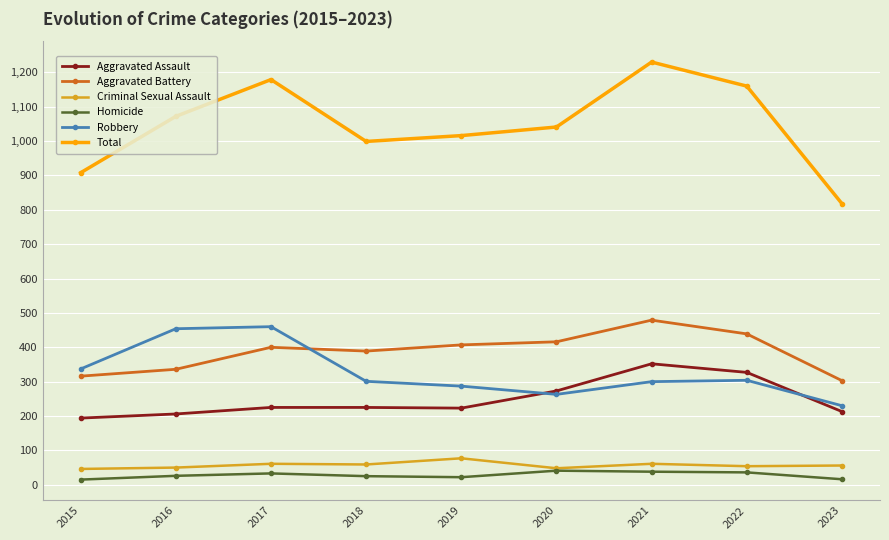

Rank the series by their maximum value, from highest to lowest.

Total, Aggravated Battery, Robbery, Aggravated Assault, Criminal Sexual Assault, Homicide